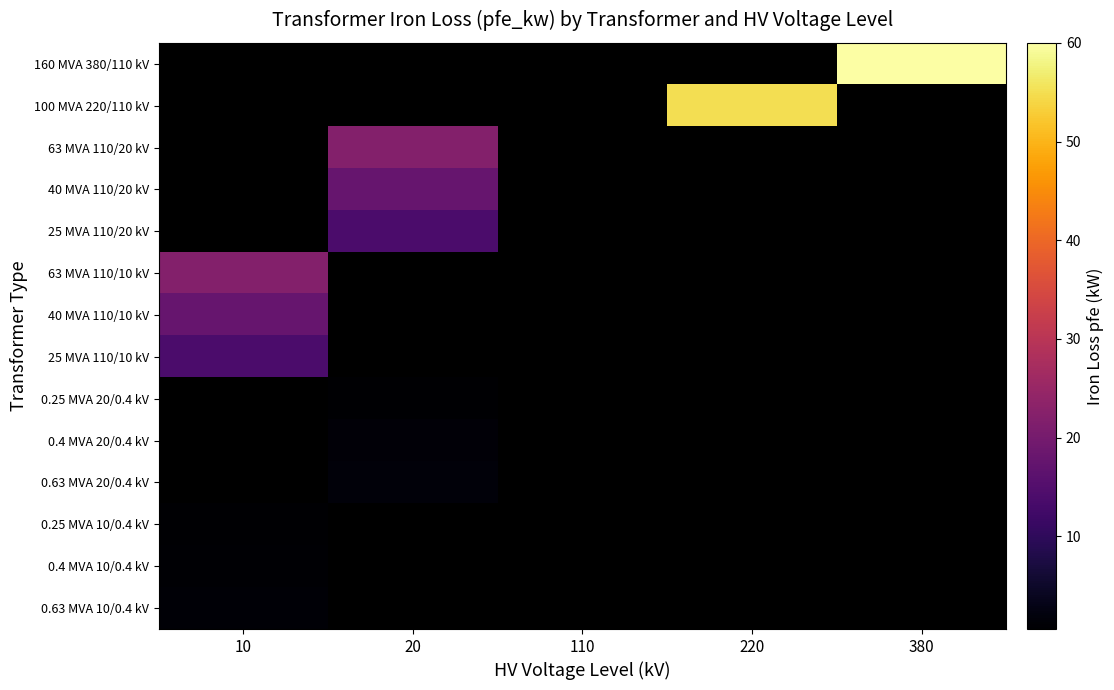

Which category has the highest value across all series?

380